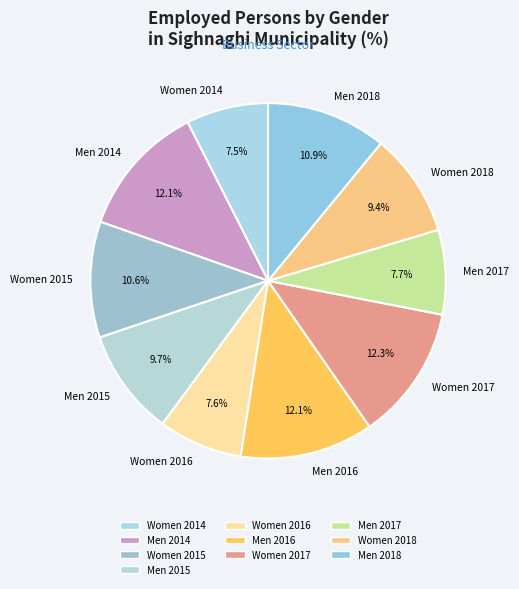

True or false: Women 2016 accounts for 8% of the total.

True